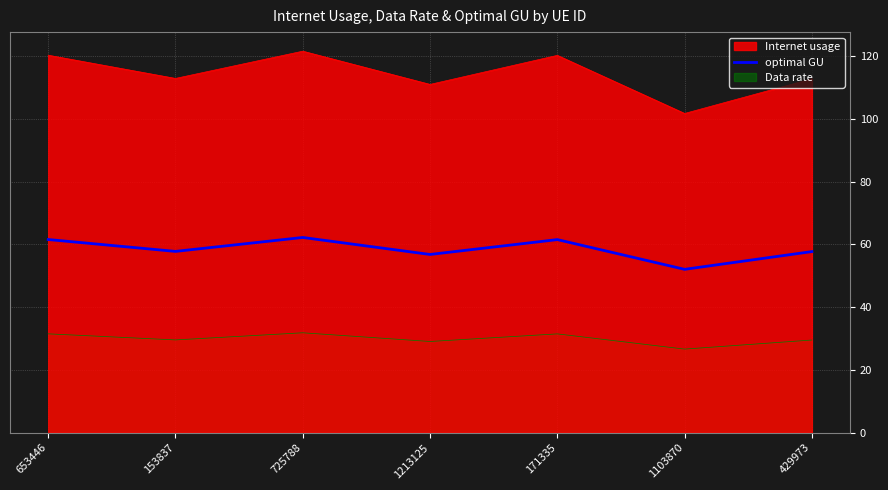

List the labels in order of value, smallest first.

1103870, 1213125, 429973, 153837, 171335, 653446, 725788